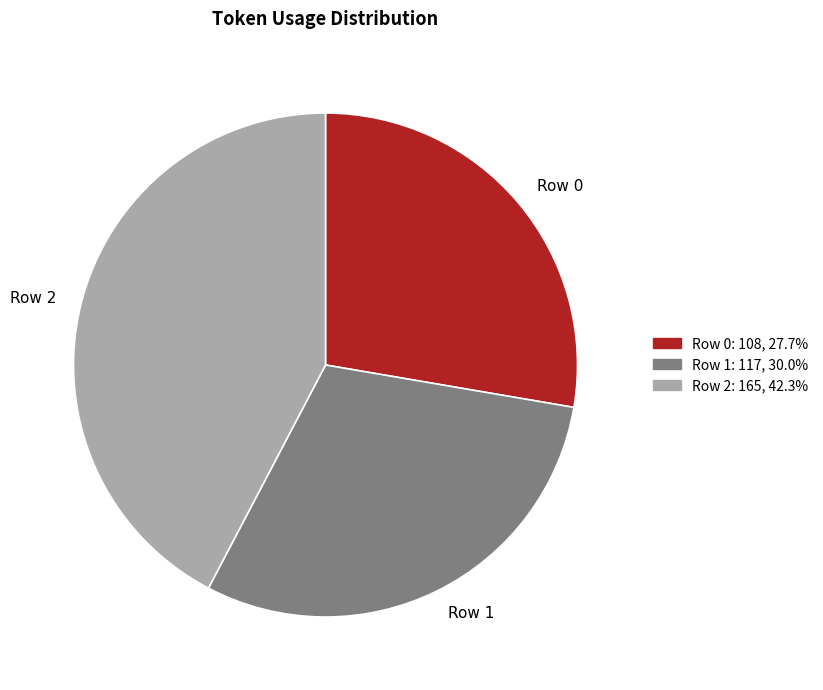

Which category has the biggest portion of the pie?

Row 2